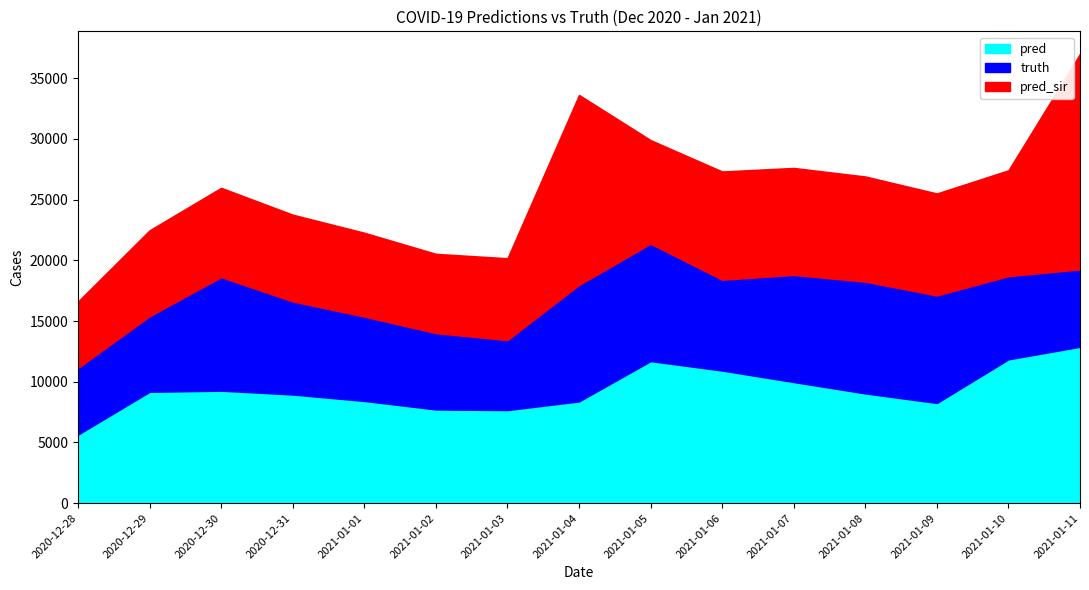

Read the pred_sir value at 2021-01-08.

8671.0